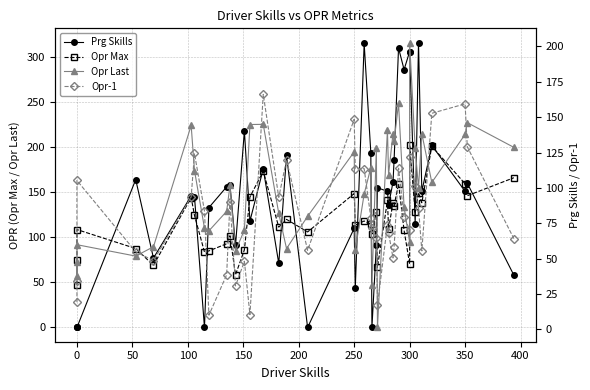

True or false: Opr Last and Prg Skills intersect in this chart.

True